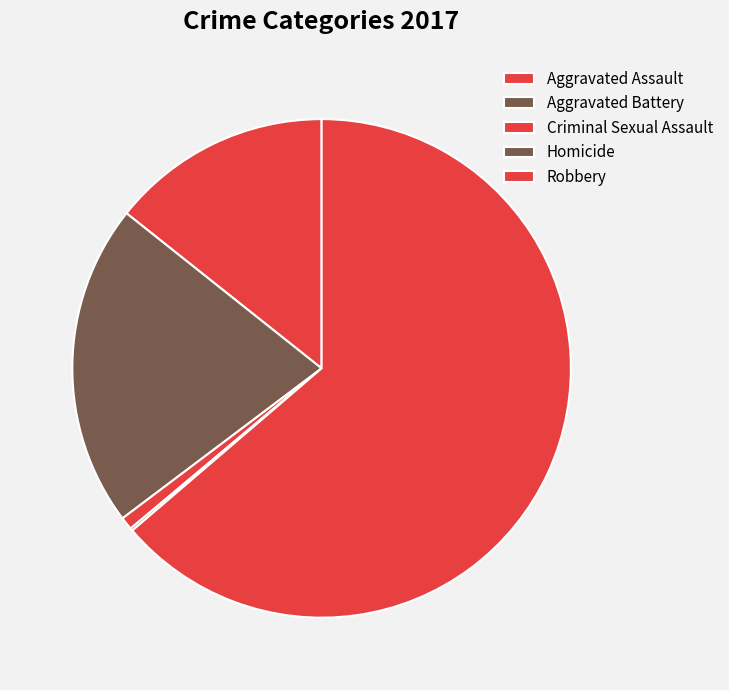

What is the ratio of the value at Criminal Sexual Assault to the value at Aggravated Assault?

0.1